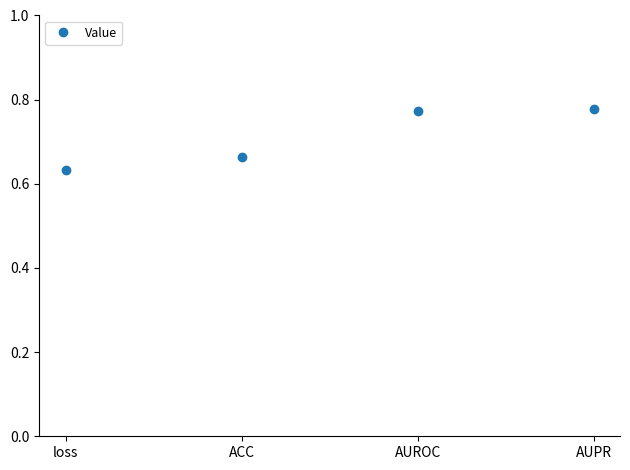

What is the difference between the maximum and minimum values?

0.1